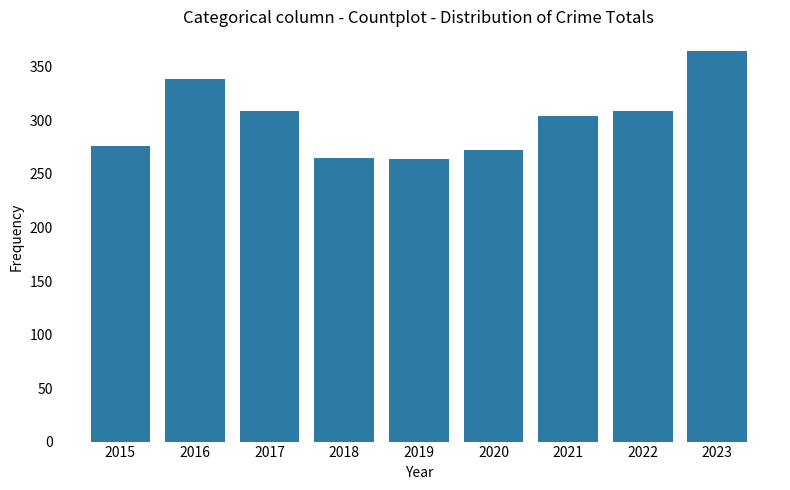

What is the ratio of the value at 2015 to the value at 2023?

0.8